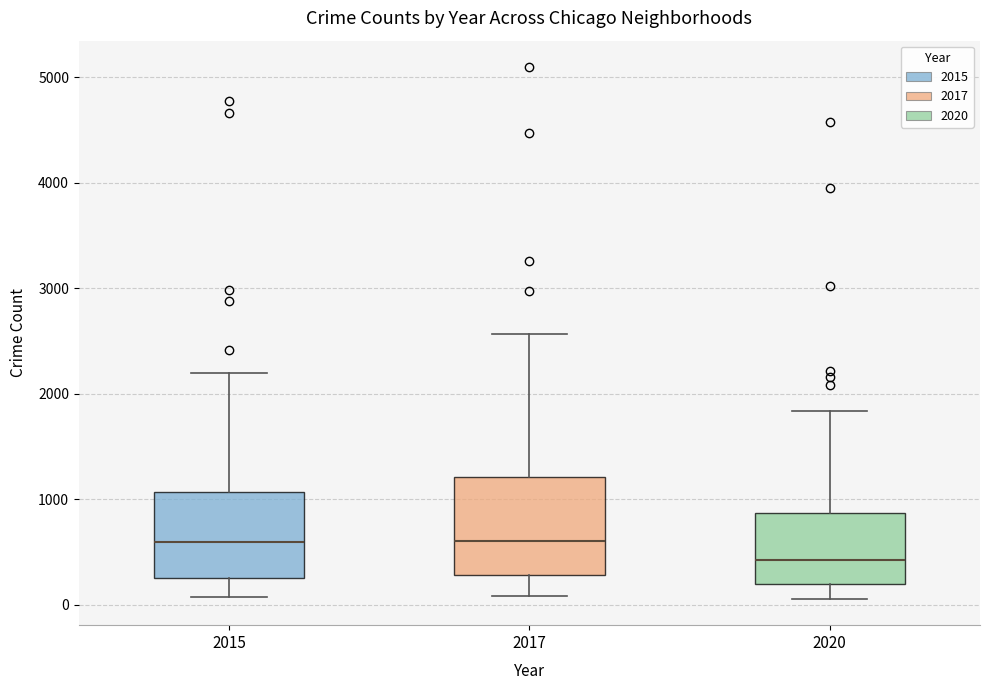

Which box is the tallest, from its lower edge to its upper edge?

2017